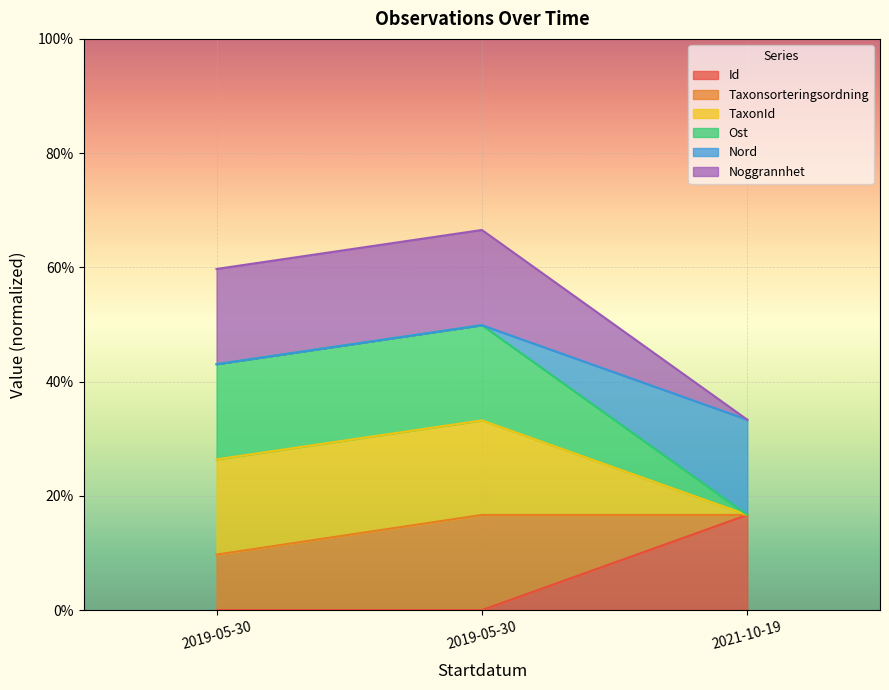

The value of Id at 2019-05-30 is 0.0. True or false?

False